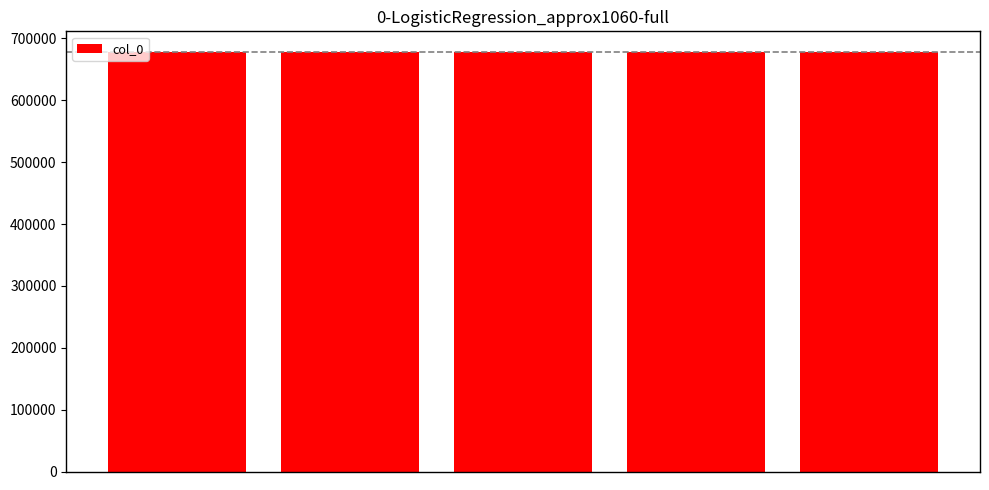

What is the value of the 3rd bar from the left?

677647